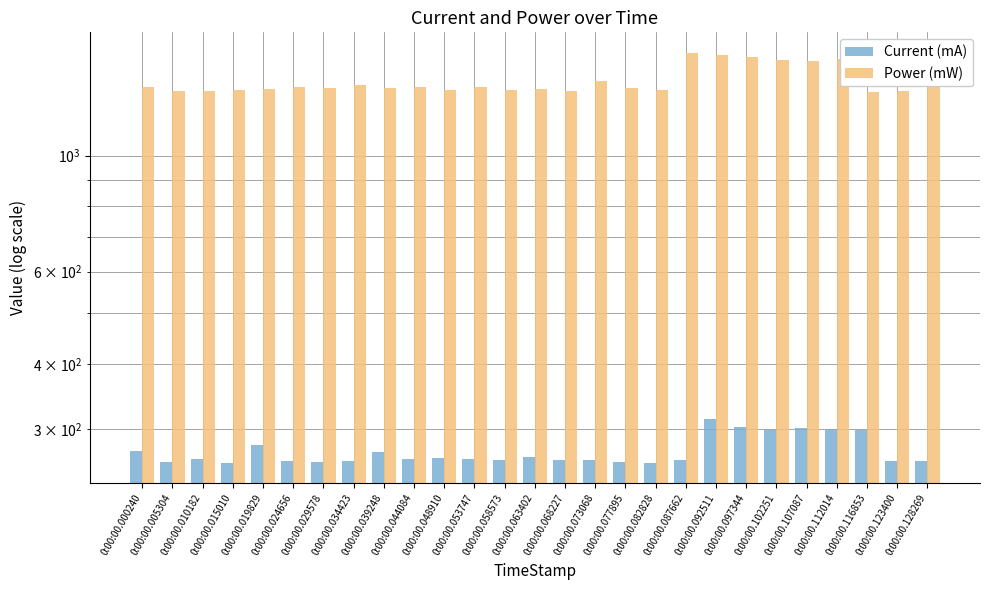

What is the difference between the highest and lowest values at 0:00:00.077895?

1089.2